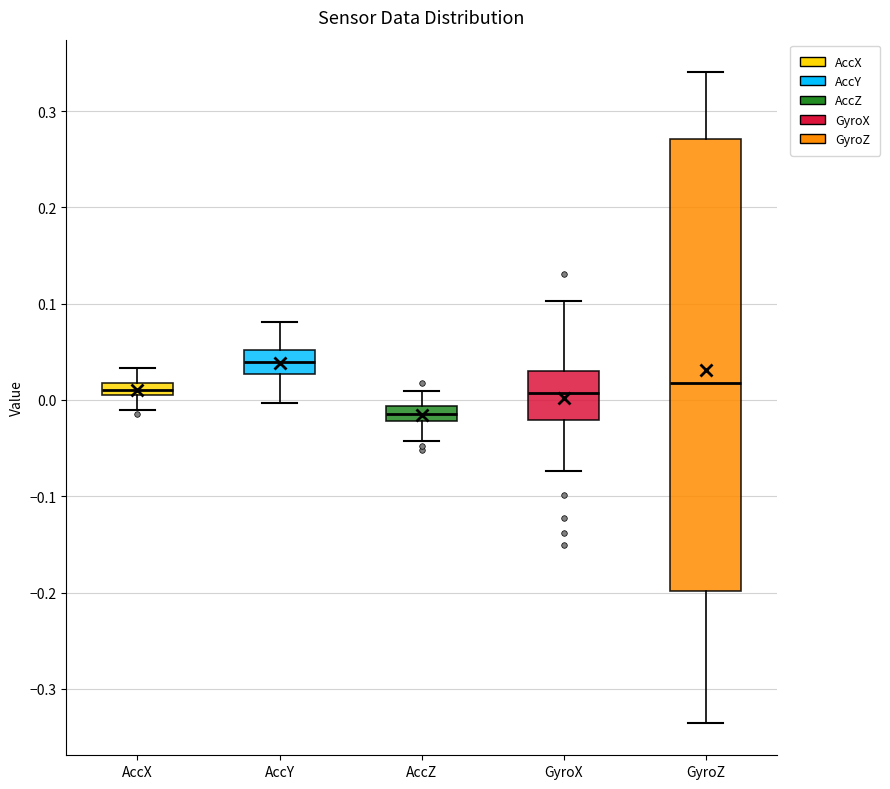

Which box's median line is the lowest?

AccZ